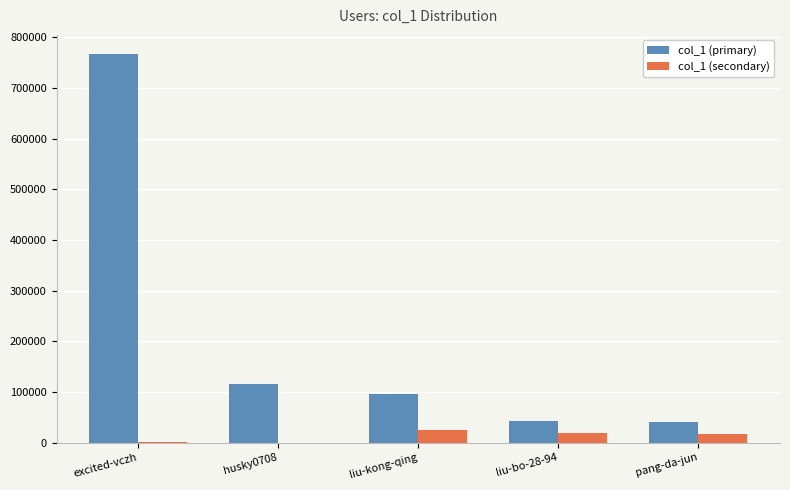

Which series has the largest total across all categories?

col_1 (primary)